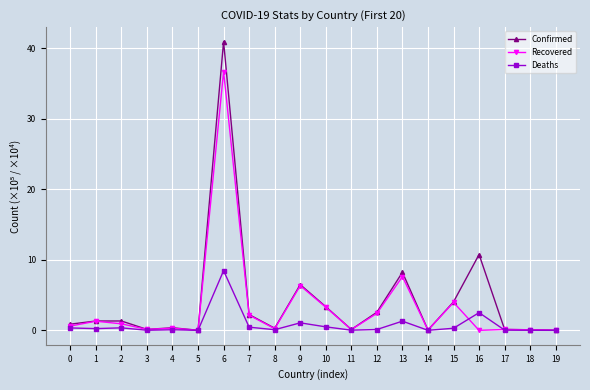

Which category has the highest value in the Confirmed series?

6